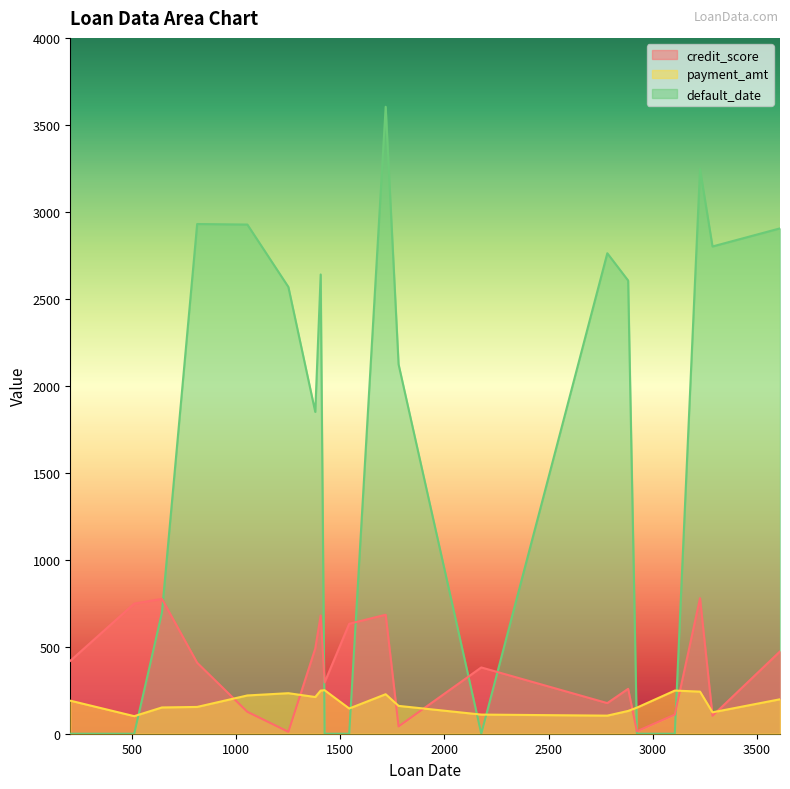

How many lines are shown in the chart?

3